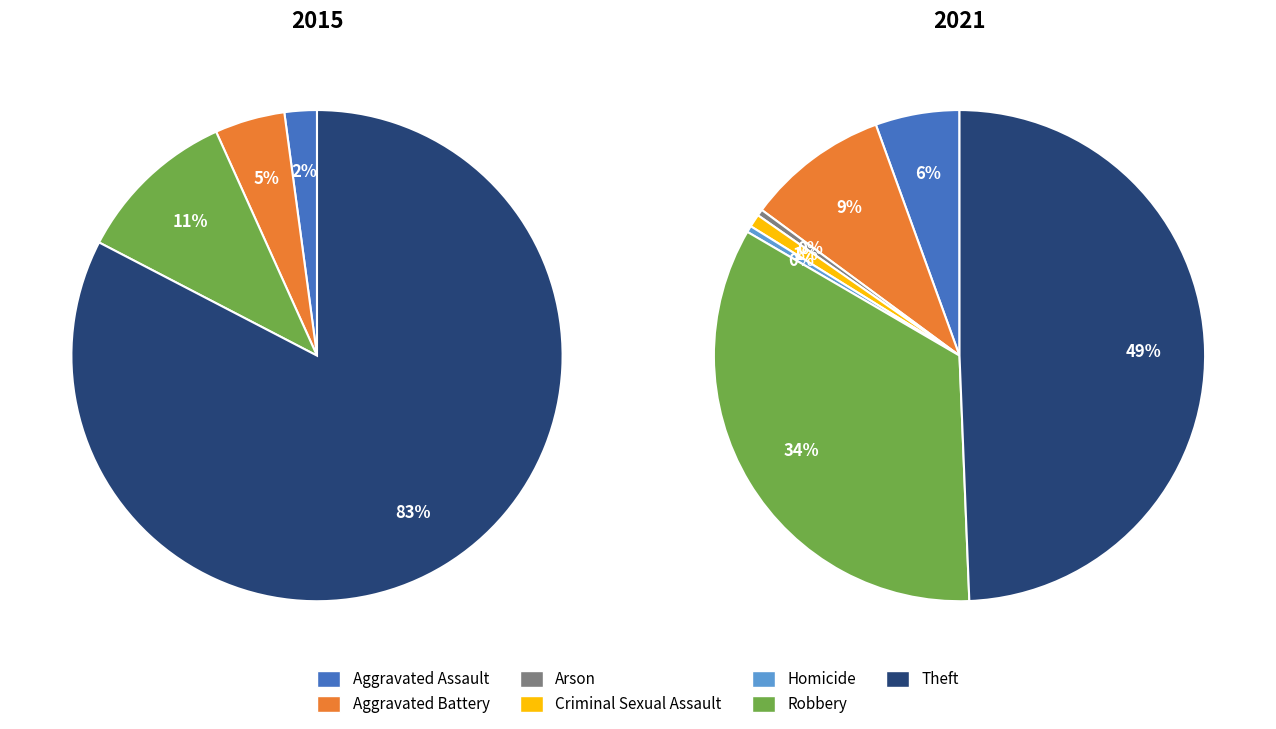

Count the number of slices in the pie.

7